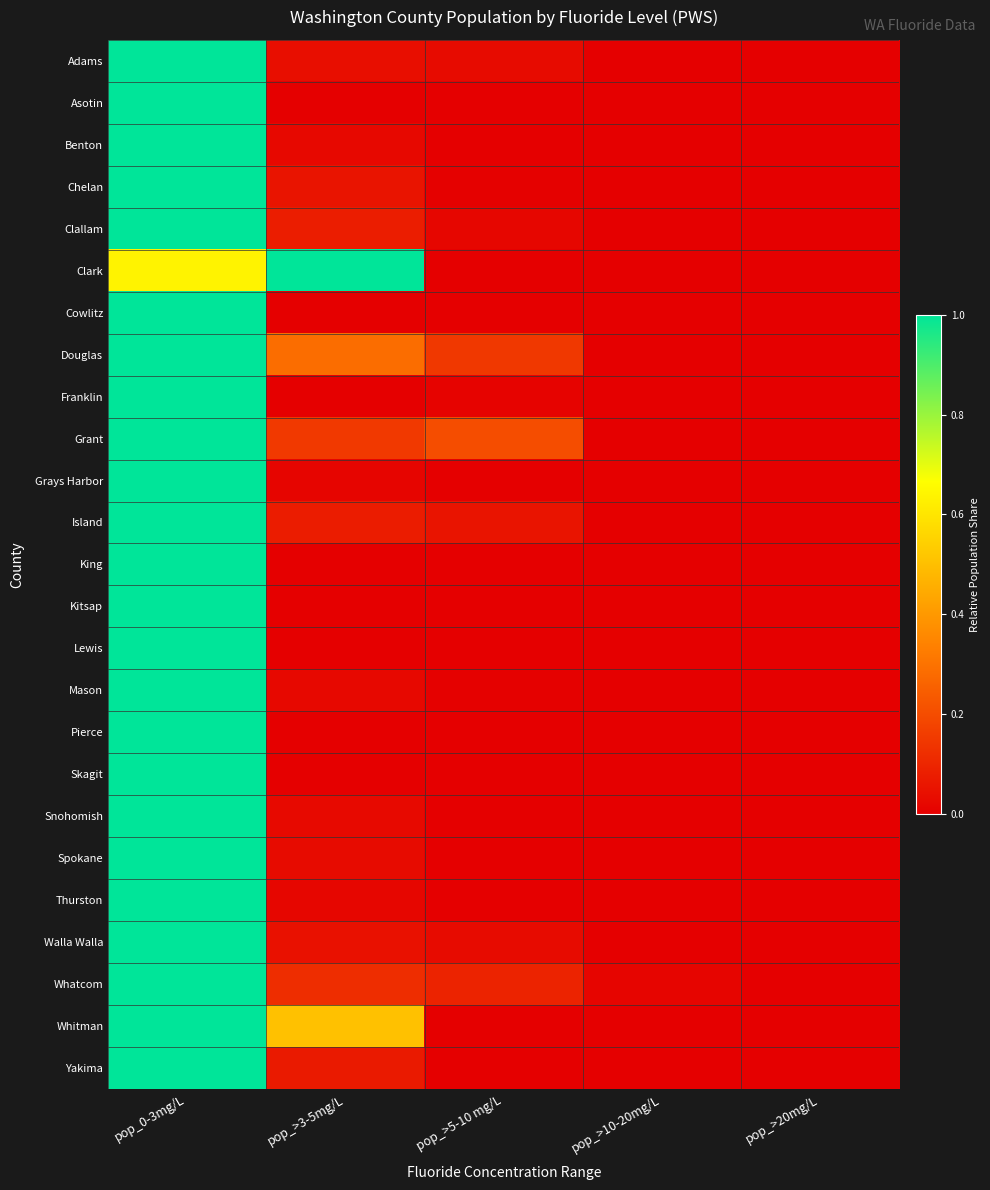

Which series has the largest range (max minus min)?

Adams